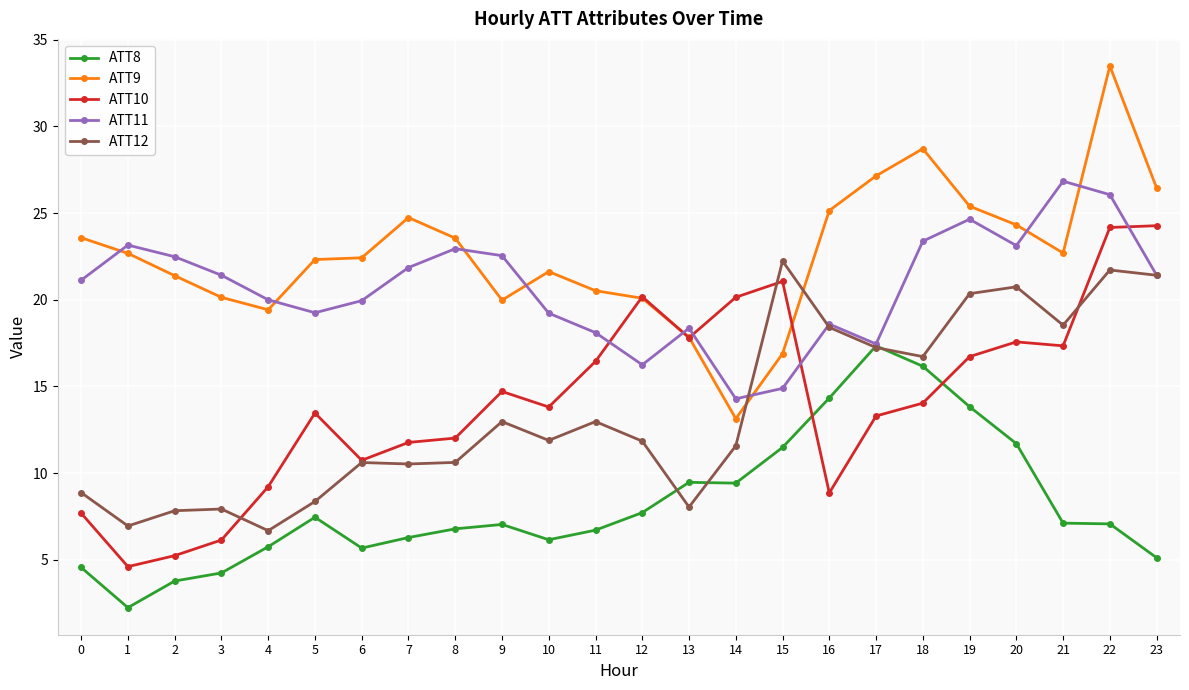

What is the spread (max minus min) of values at 18?

14.7